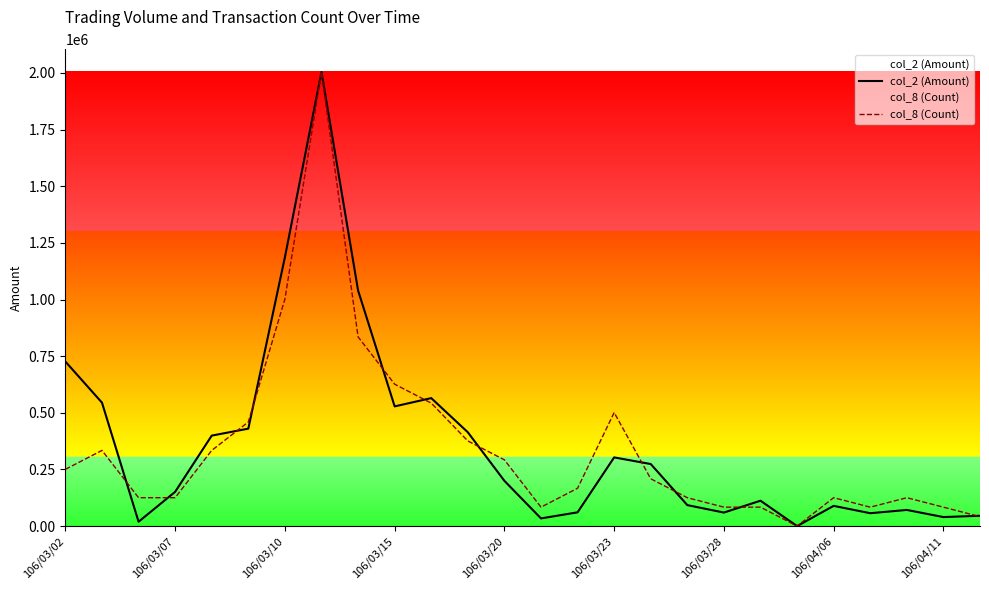

How many positive values does the col_2 (Amount) series have?

25